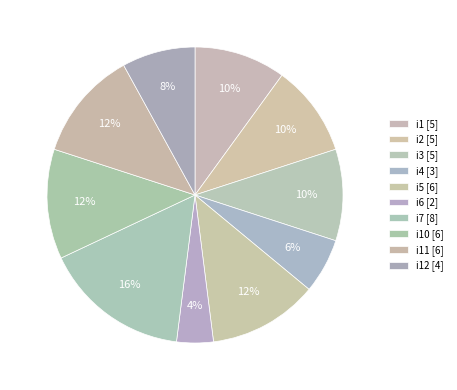

Count the number of slices in the pie.

10